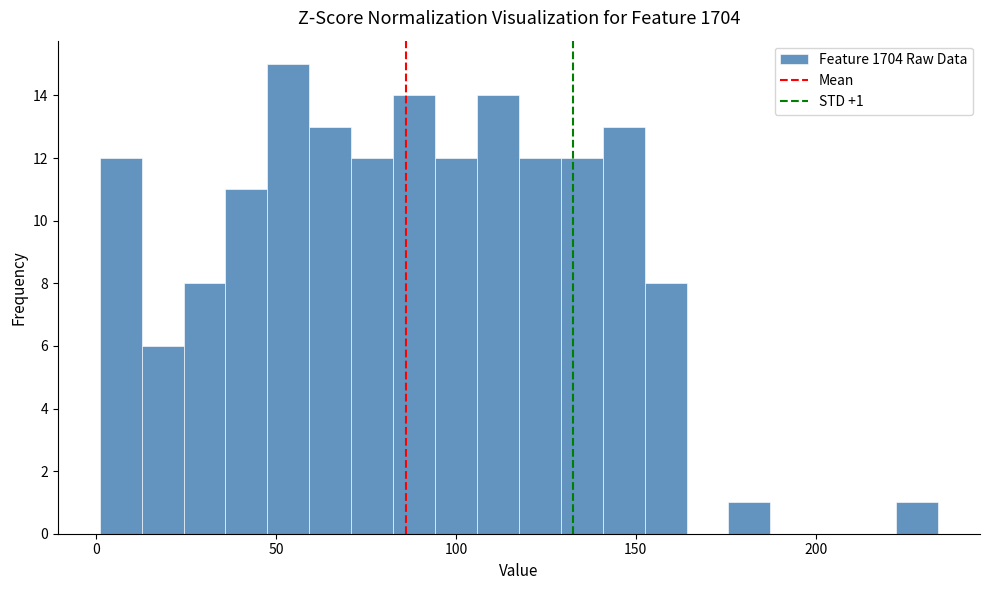

Read against the x-axis, roughly where is the centre of the tallest bar?

55